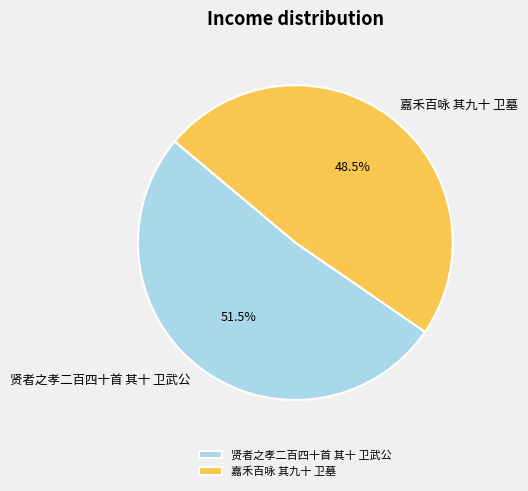

What is the majority slice?

贤者之孝二百四十首 其十 卫武公